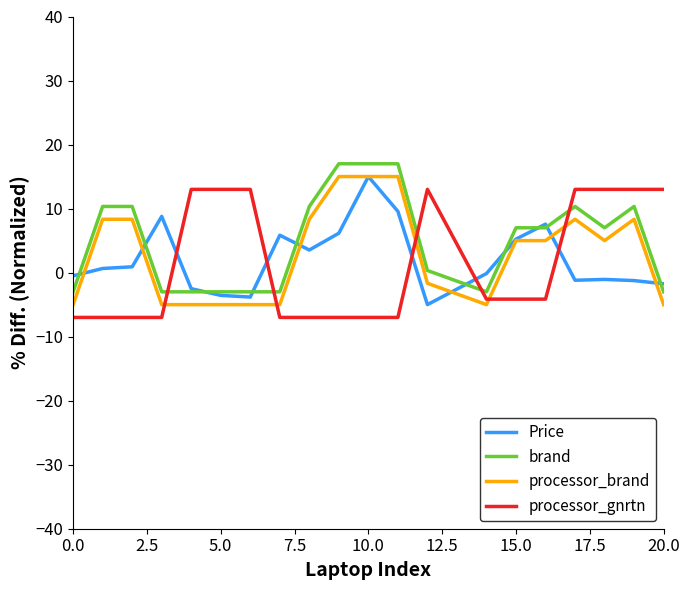

How many times do processor_gnrtn and brand cross each other?

5